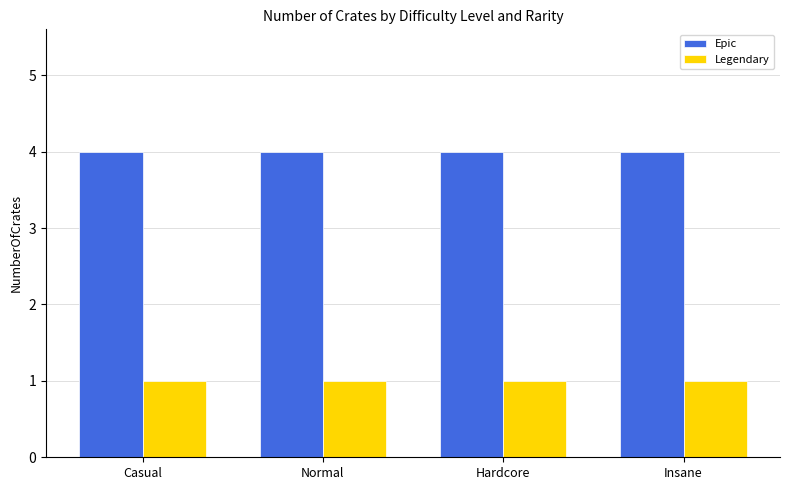

What is the label of the 2nd bar from the right?

Hardcore